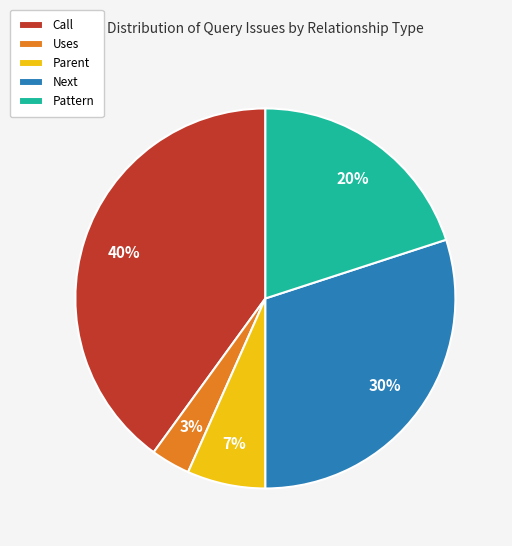

Rank the categories by value from highest to lowest.

Call, Next, Pattern, Parent, Uses